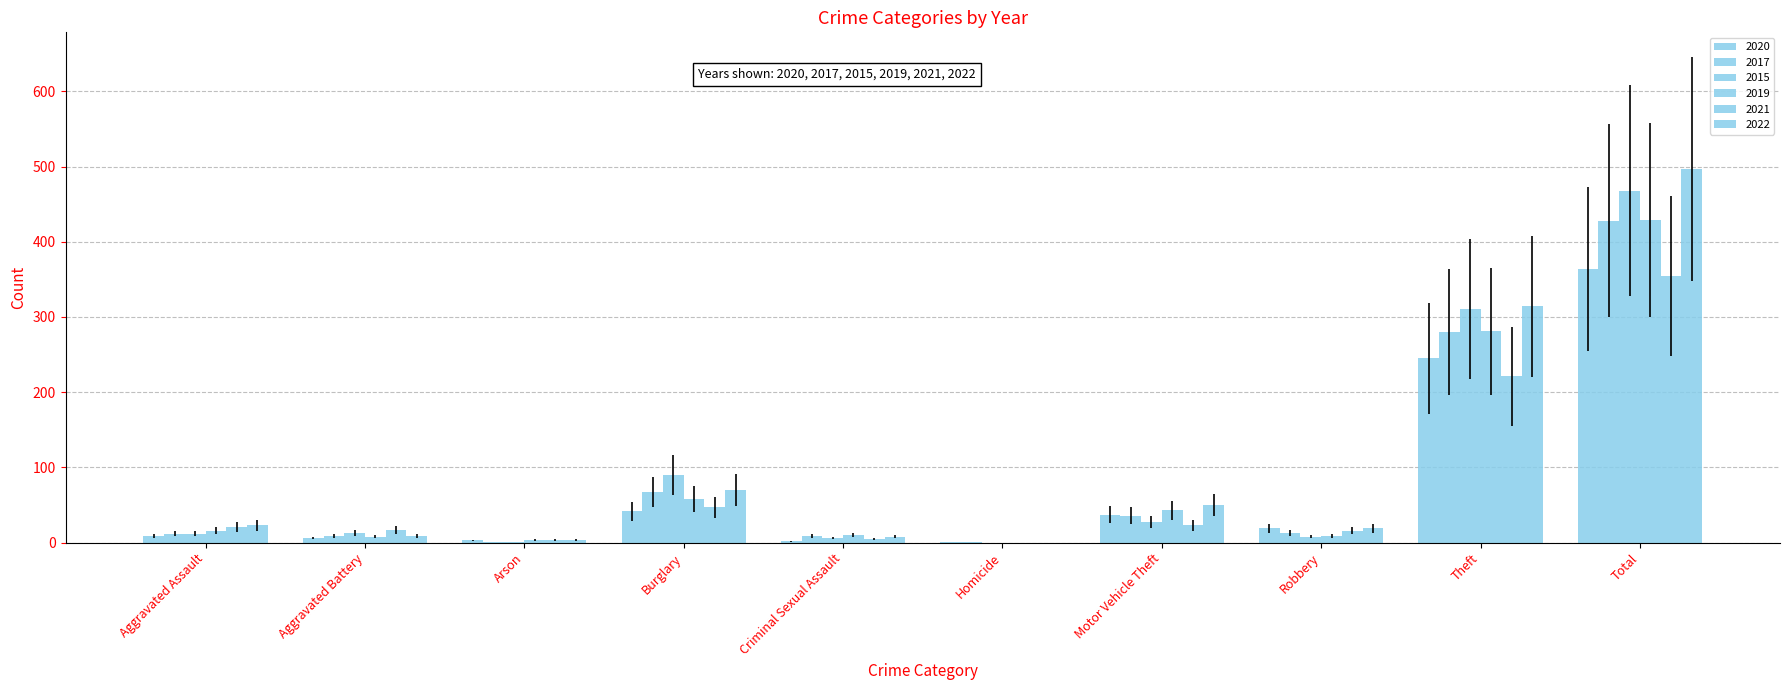

Is it true that 2015 equals 193 at Total?

False